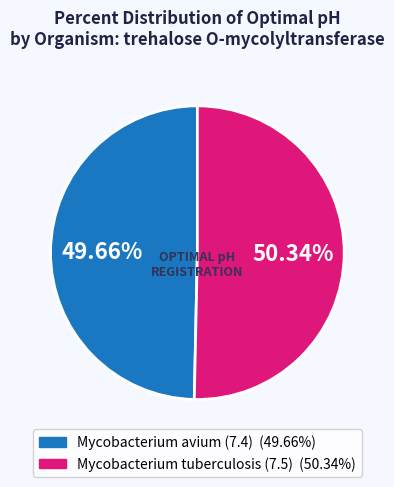

To the nearest percent, what is the average slice percentage?

50%